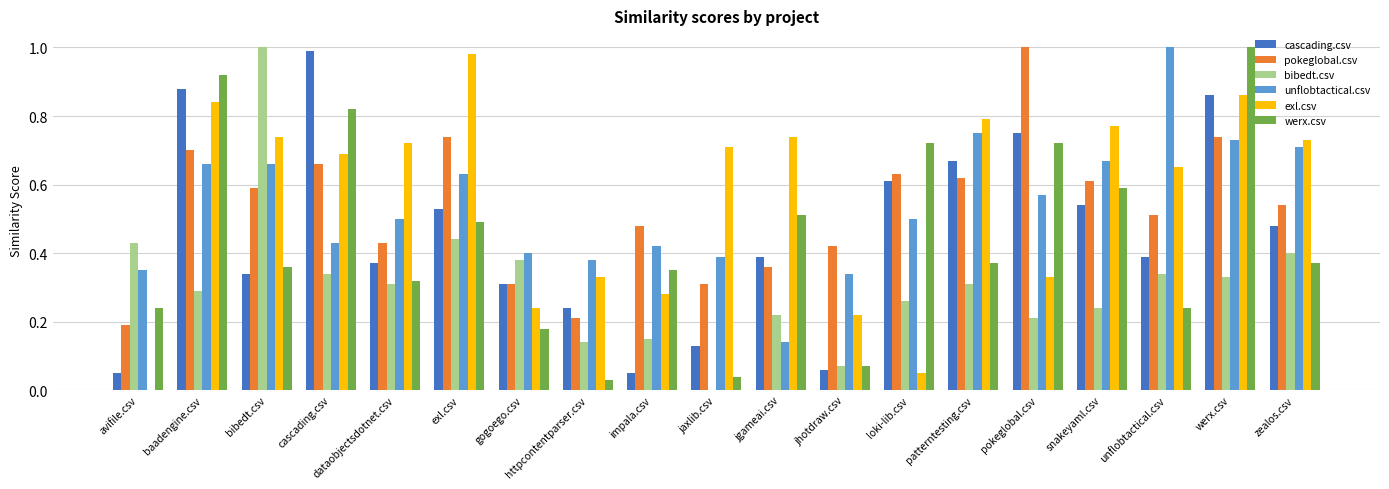

The value of cascading.csv at dataobjectsdotnet.csv is 0.2. True or false?

False